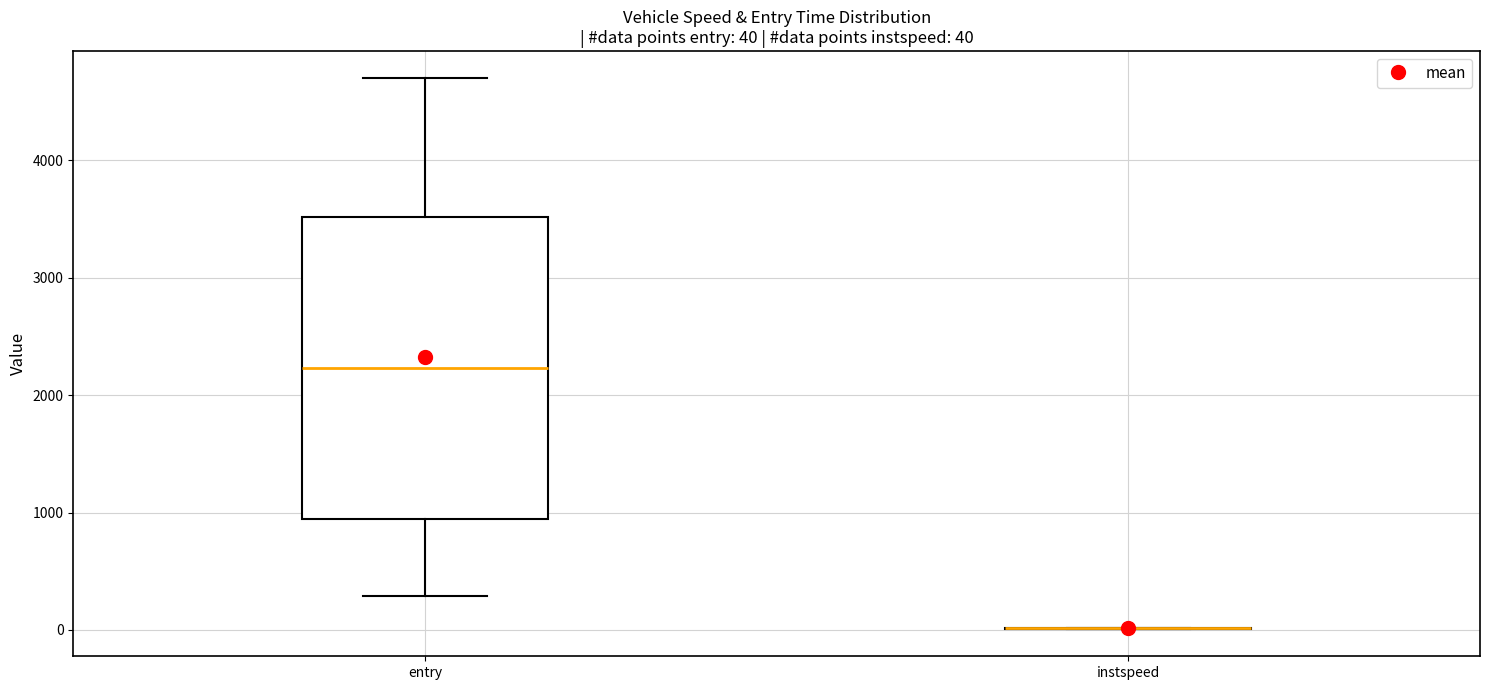

Which box is the tallest, from its lower edge to its upper edge?

entry